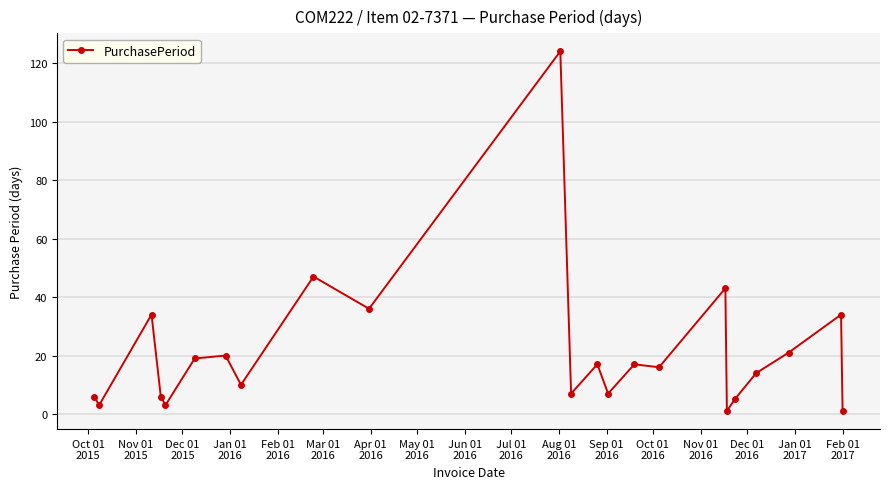

True or false: the data has more than 2 interior local peaks.

True